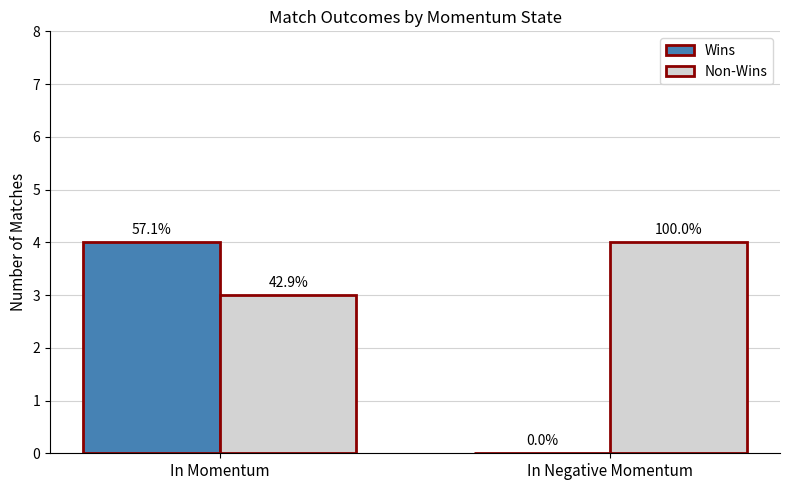

What are all the series names shown in the legend?

Wins, Non-Wins